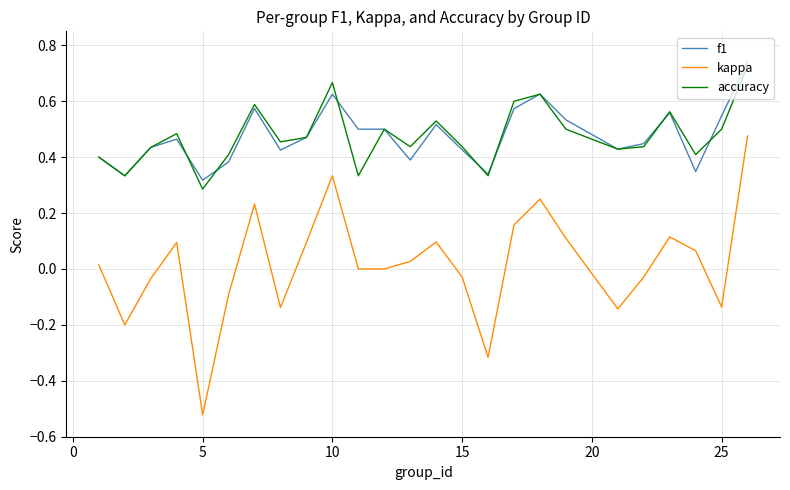

True or false: kappa and f1 intersect in this chart.

False